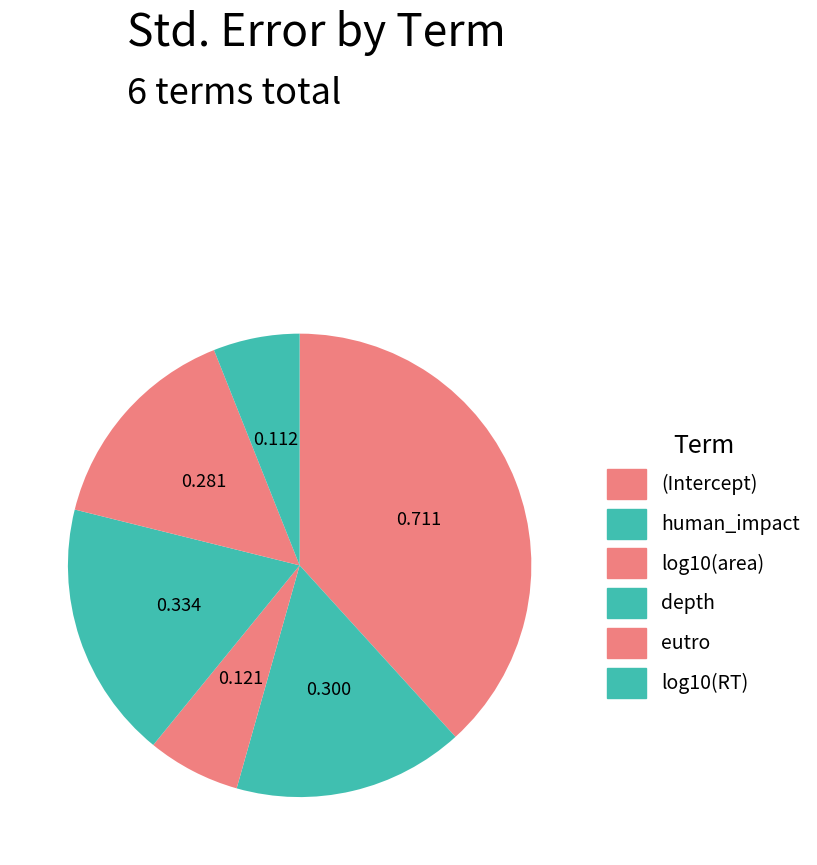

True or false: log10(area) accounts for 20% of the total.

False